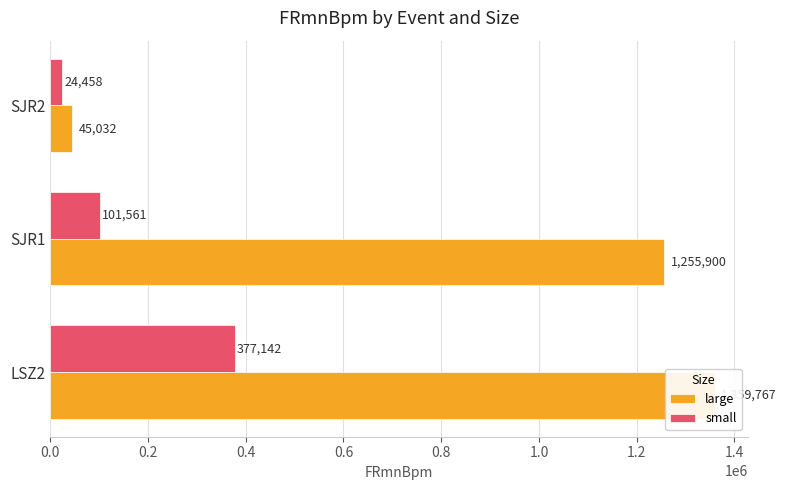

Which series has the largest total across all categories?

large